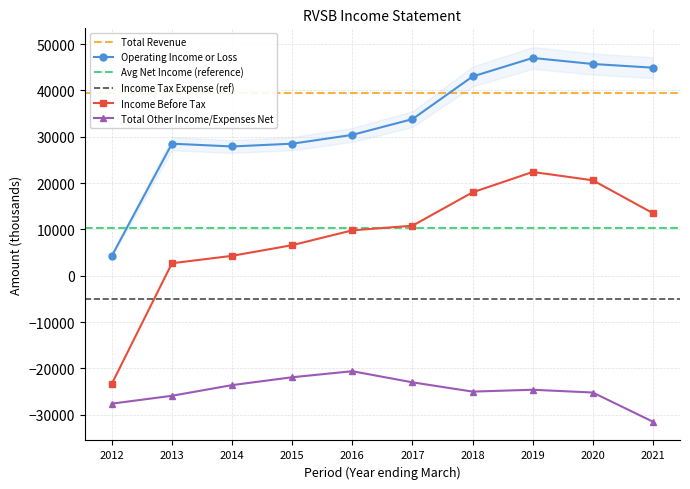

At how many categories does at least one series exceed -21425?

10